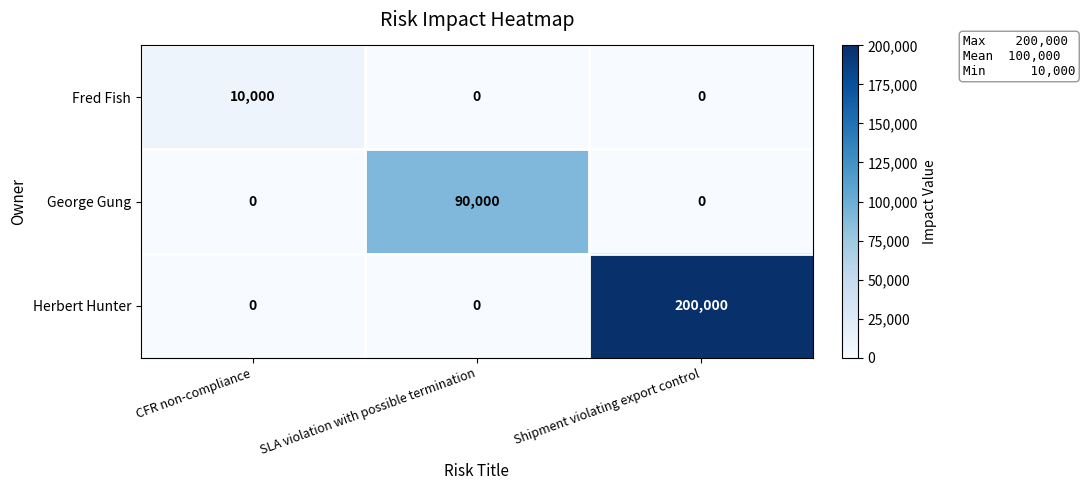

The George Gung series shows 0 at Shipment violating export control. True or false?

True